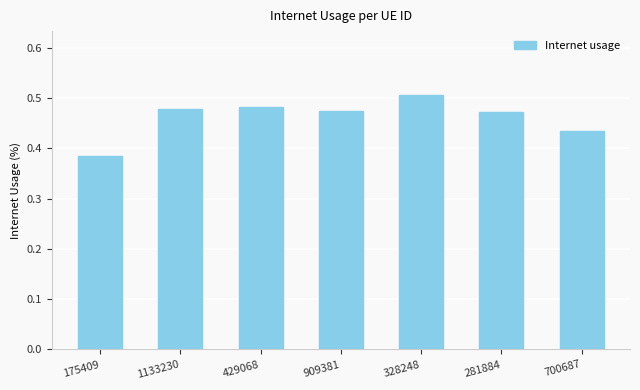

What is the sum of the values at 429068 and 281884?

1.0